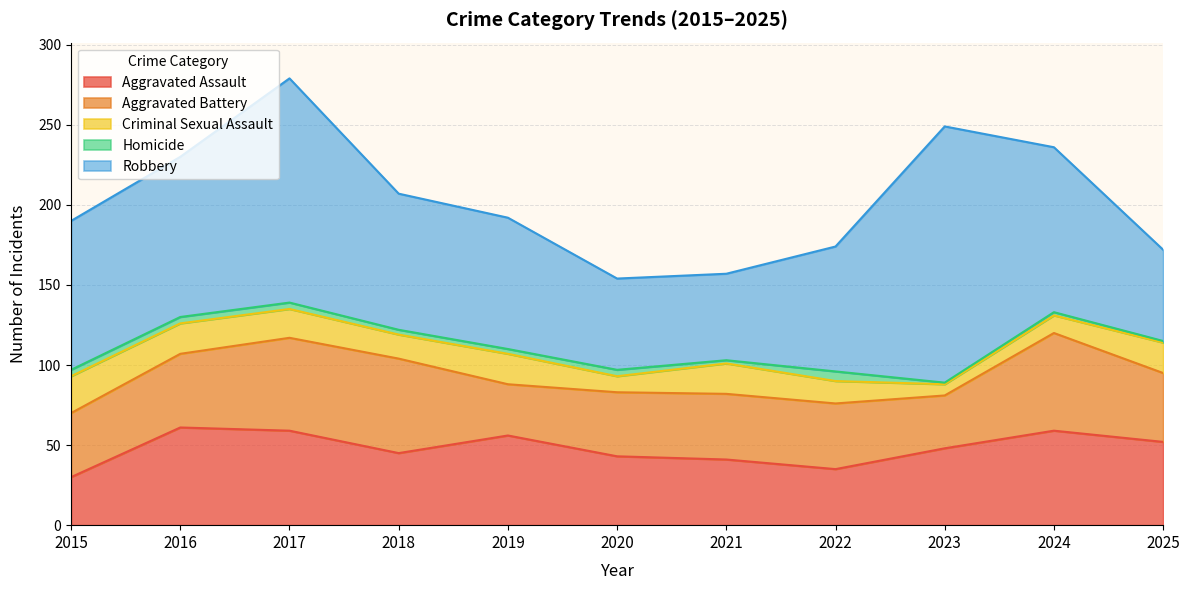

Does the chart have visible grid lines?

Yes